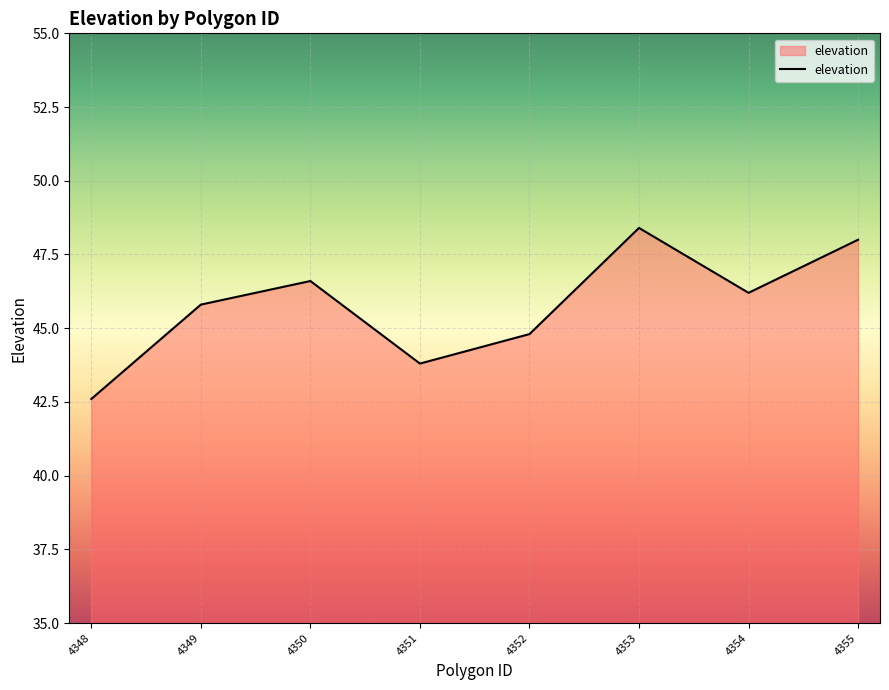

At which category does the data reach its first local peak?

4350